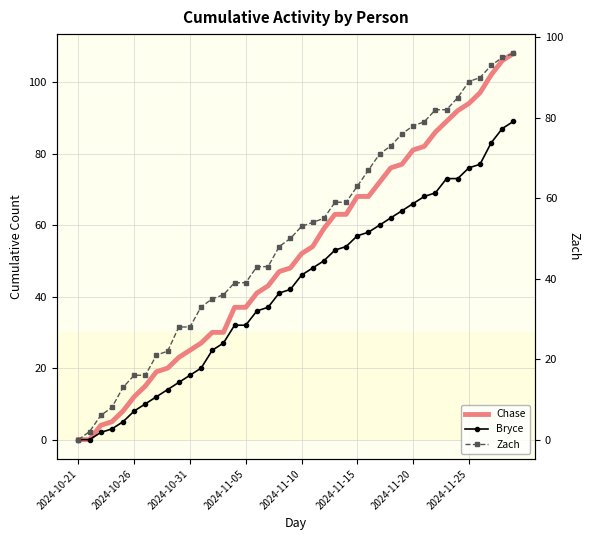

Reading left to right, list all the values displayed in this chart.

Chase: 0	0	4	5	8	12	15	19	20	23	25	27	30	30	37	37	41	43	47	48	52	54	59	63	63	68	68	72	76	77	81	82	86	89	92	94	97	102	106	108
Bryce: 0	0	2	3	5	8	10	12	14	16	18	20	25	27	32	32	36	37	41	42	46	48	50	53	54	57	58	60	62	64	66	68	69	73	73	76	77	83	87	89
Zach: 0	2	6	8	13	16	16	21	22	28	28	33	35	36	39	39	43	43	48	50	53	54	55	59	59	63	67	71	73	76	78	79	82	82	85	89	90	93	95	96